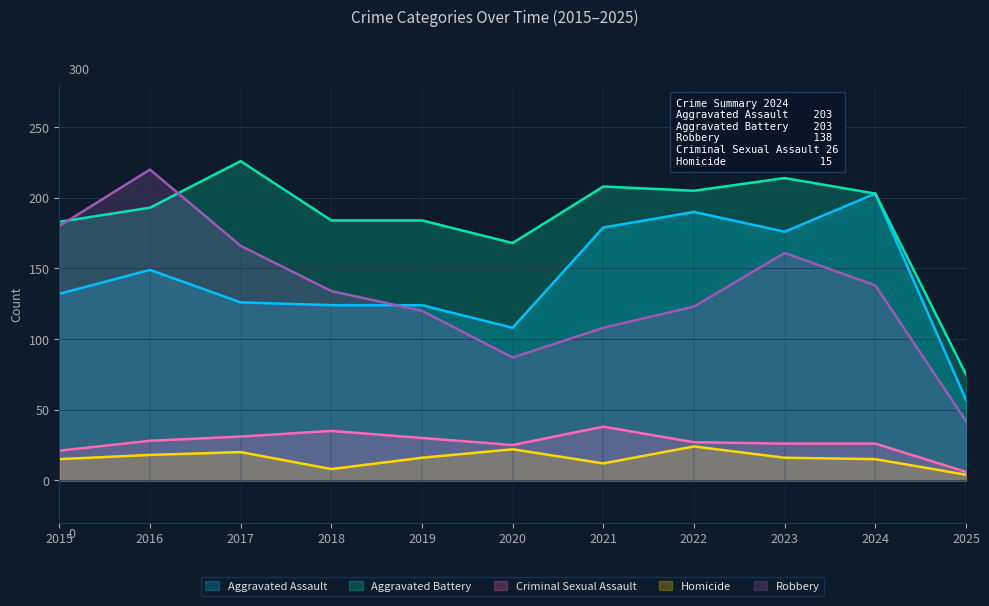

What is the difference between the Robbery values at 2020 and 2015?

93